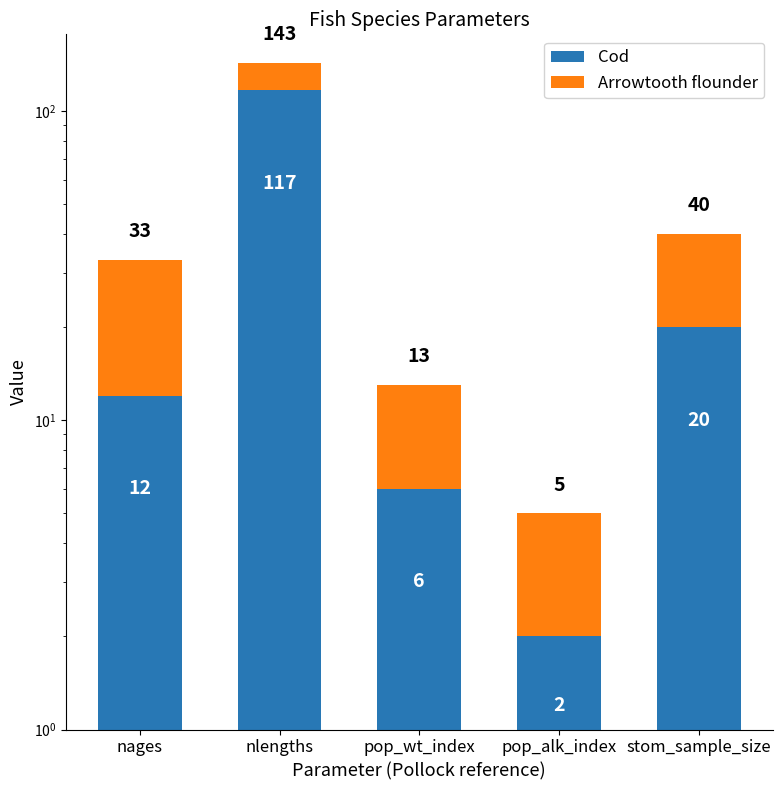

What is the average value of the Arrowtooth flounder series?

15